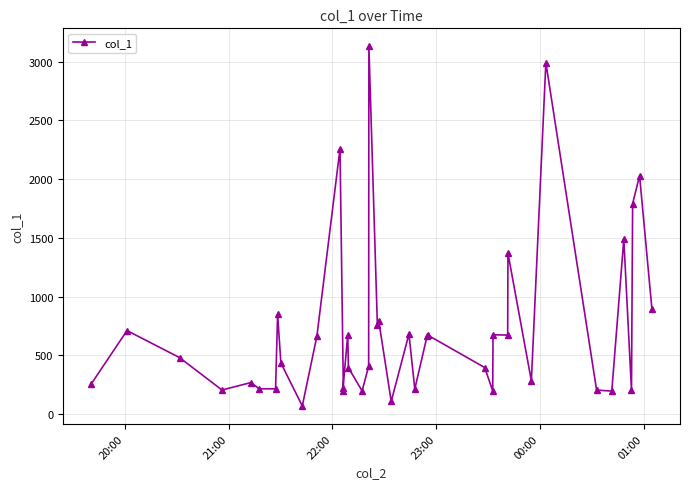

How many series are shown in this chart?

1